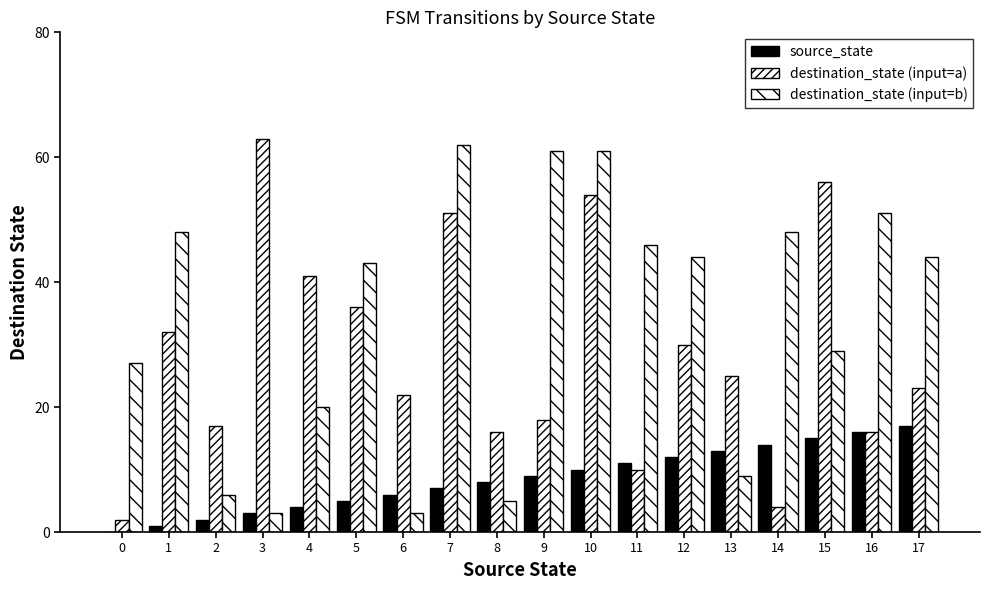

Count the number of categories in the chart.

18